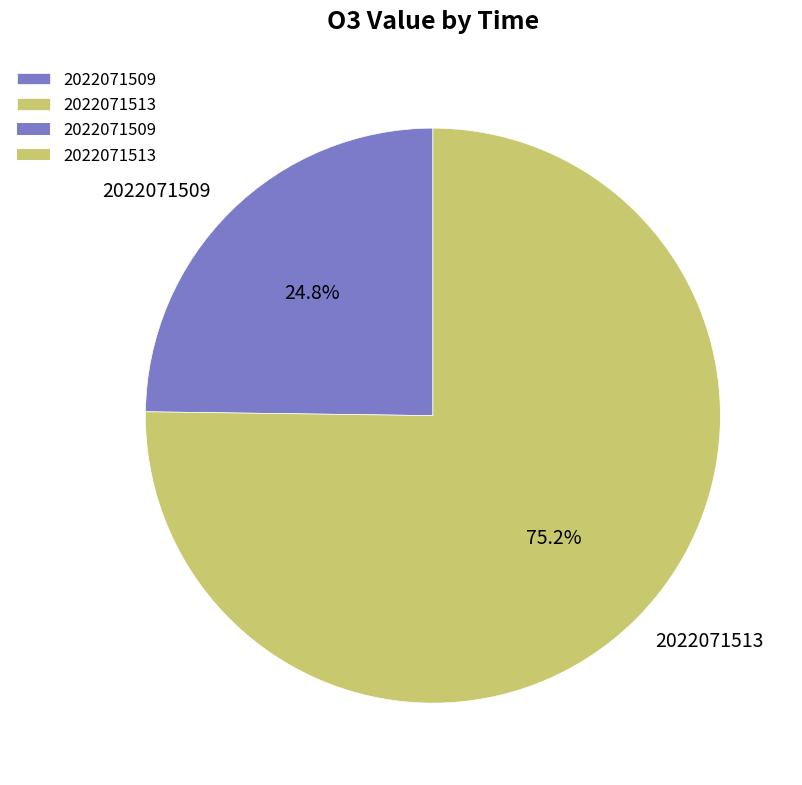

True or false: 2022071509 accounts for 25% of the total.

True